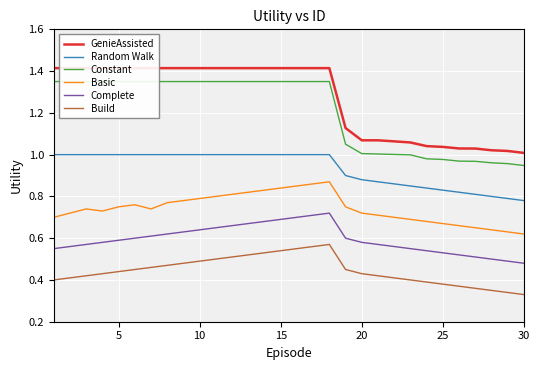

What are all the series names shown in the legend?

GenieAssisted, Random Walk, Constant, Basic, Complete, Build